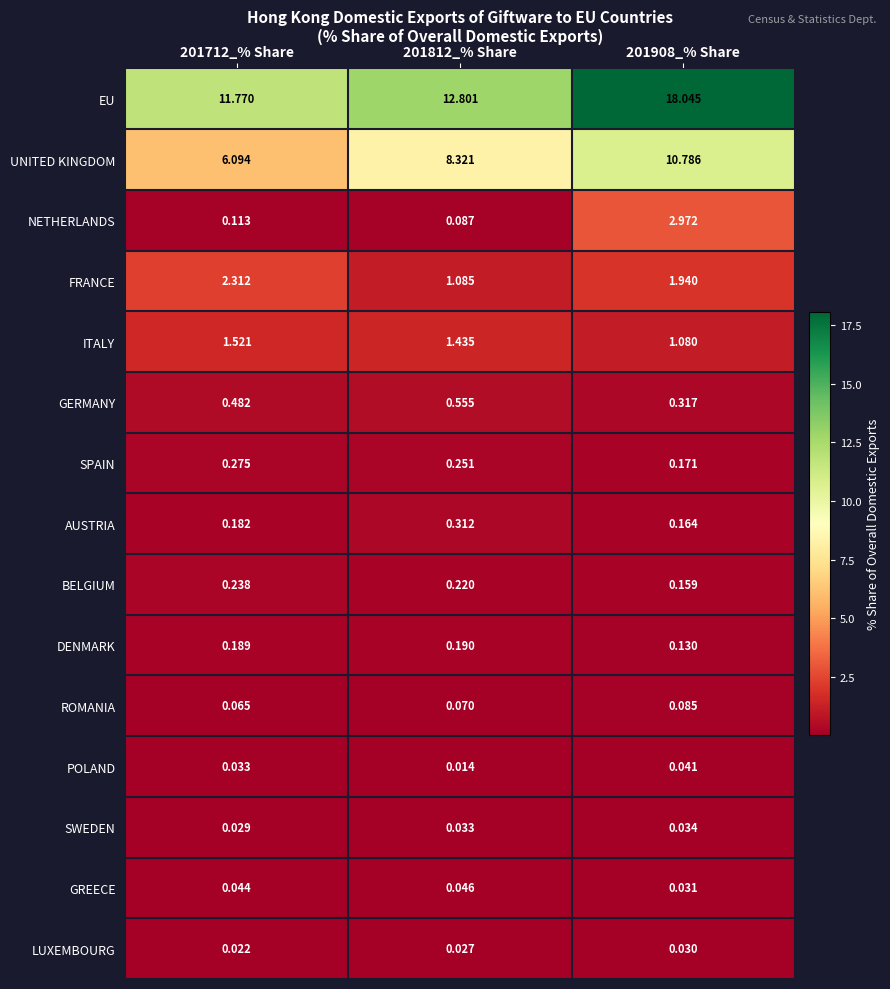

At which category is the sum across all series the highest?

201908_% Share